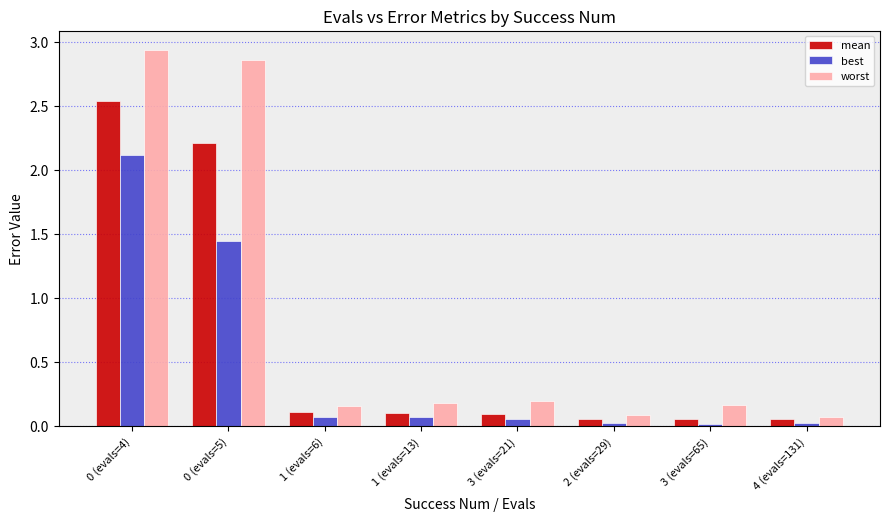

Which label corresponds to the smallest value in the chart?

3 (evals=65)